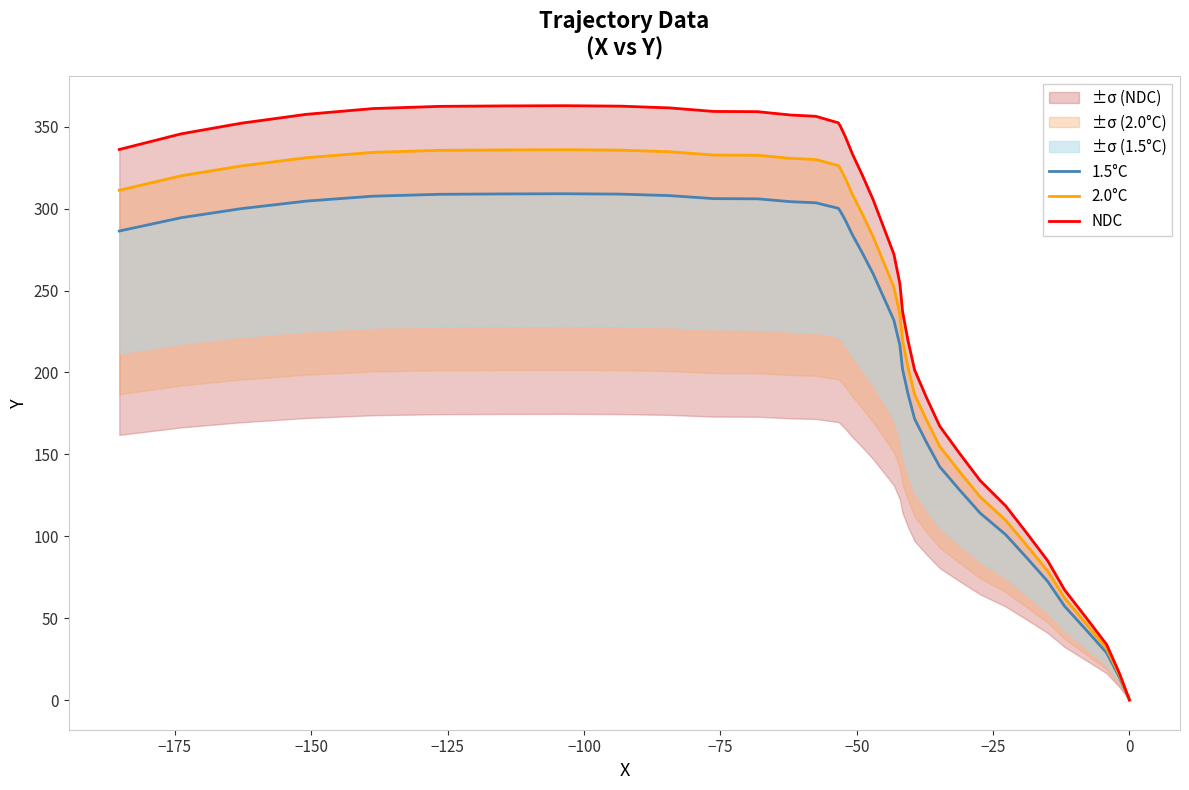

Does the chart display data point markers on the line(s)?

No